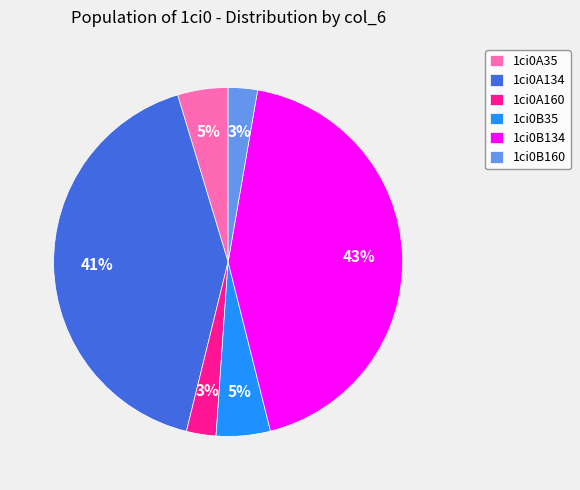

To the nearest percent, what is the average slice percentage?

17%